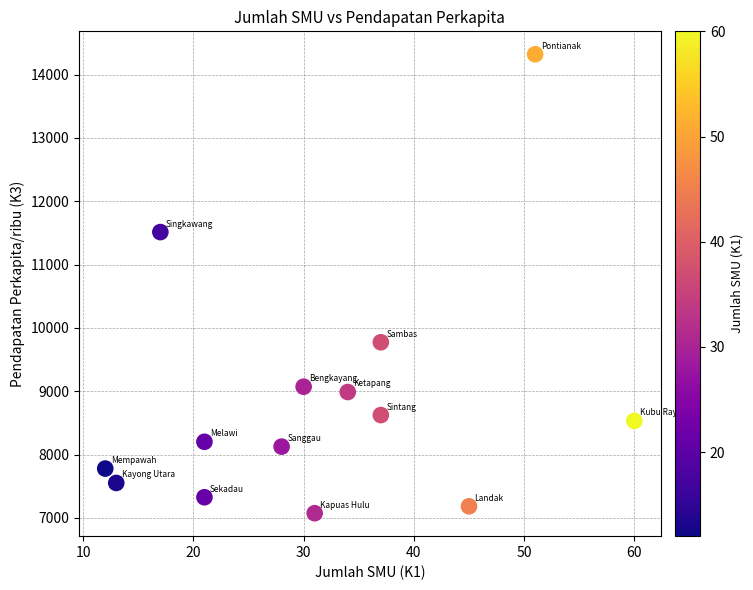

What is the range of Y values (max minus min)?

7248